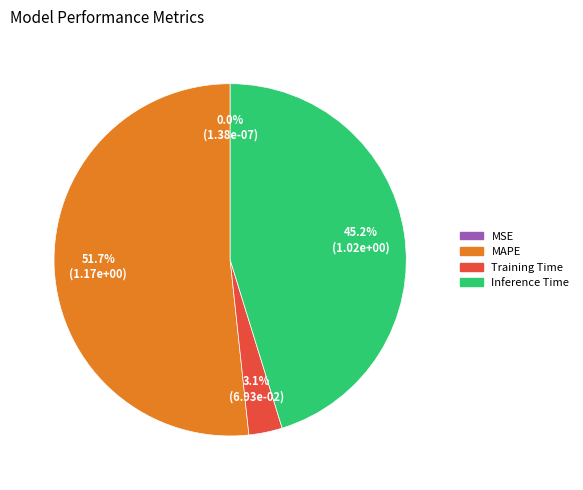

Does any single category account for the majority?

Yes